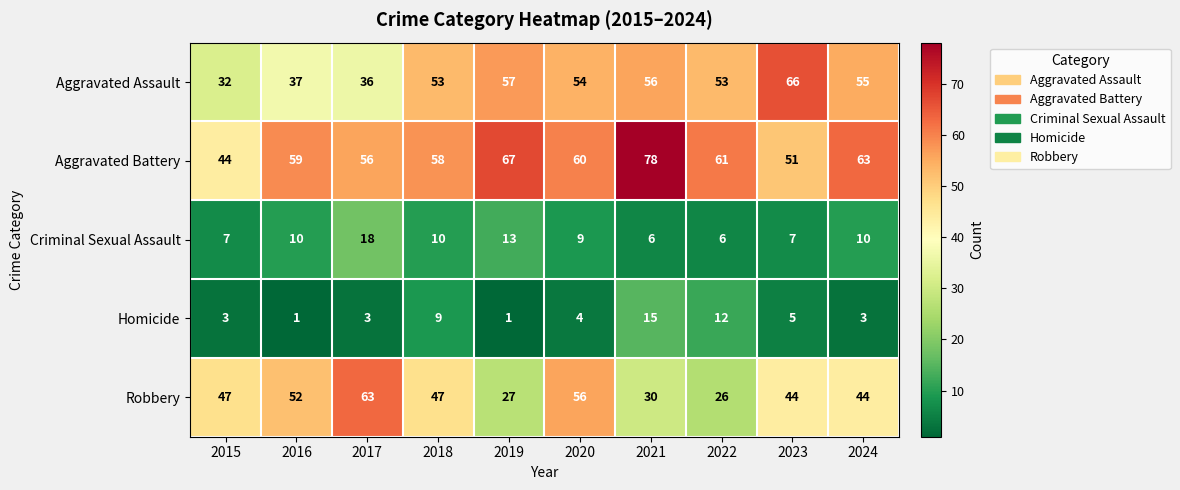

True or false: Criminal Sexual Assault has a value of 9 at 2022.

False